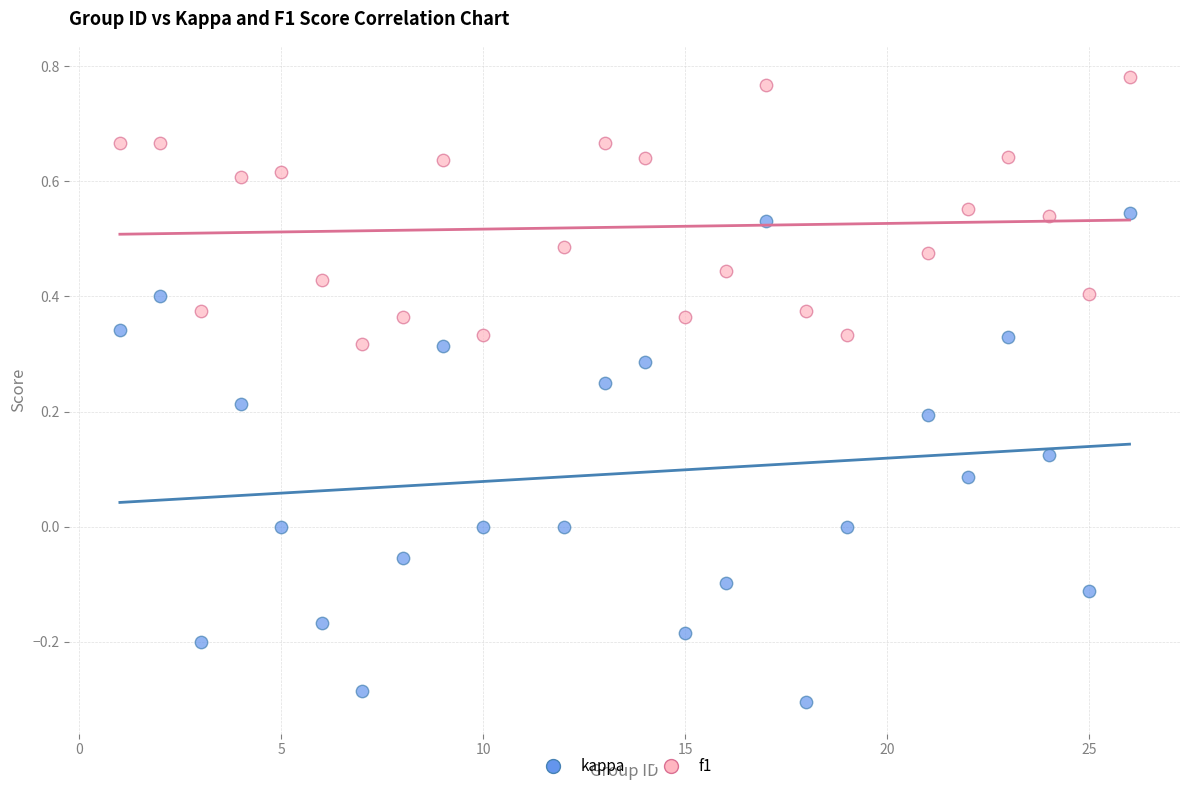

Which series reaches the minimum Y coordinate?

kappa